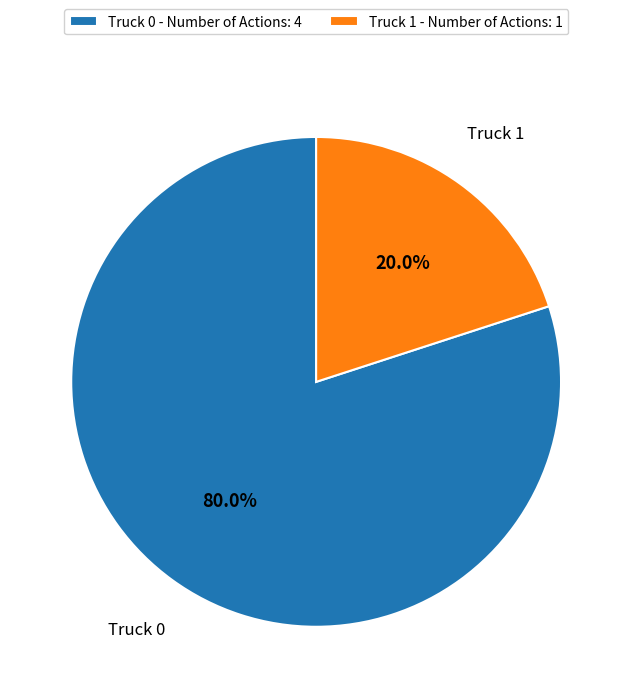

Between Truck 0 - Number of Actions: 4 and Truck 1 - Number of Actions: 1, which is larger?

Truck 0 - Number of Actions: 4